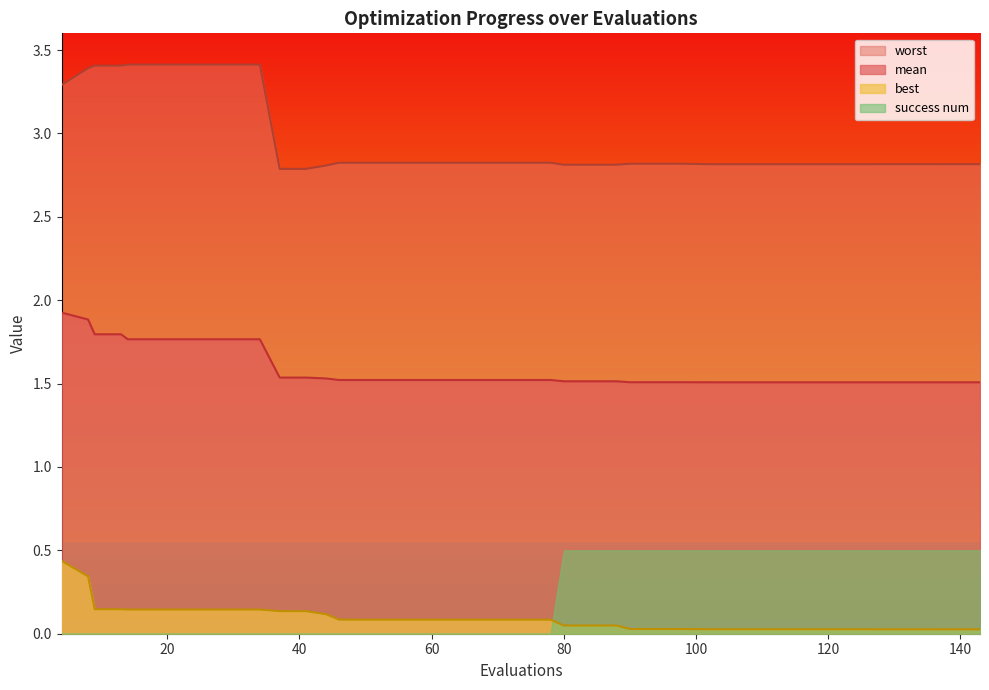

What is the sum of the worst values at 114 and 102?

5.6